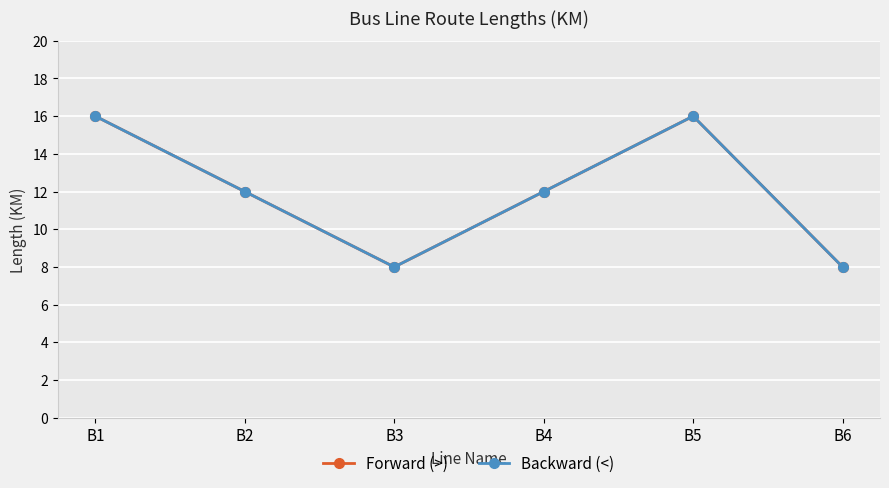

Does the chart have visible grid lines?

Yes